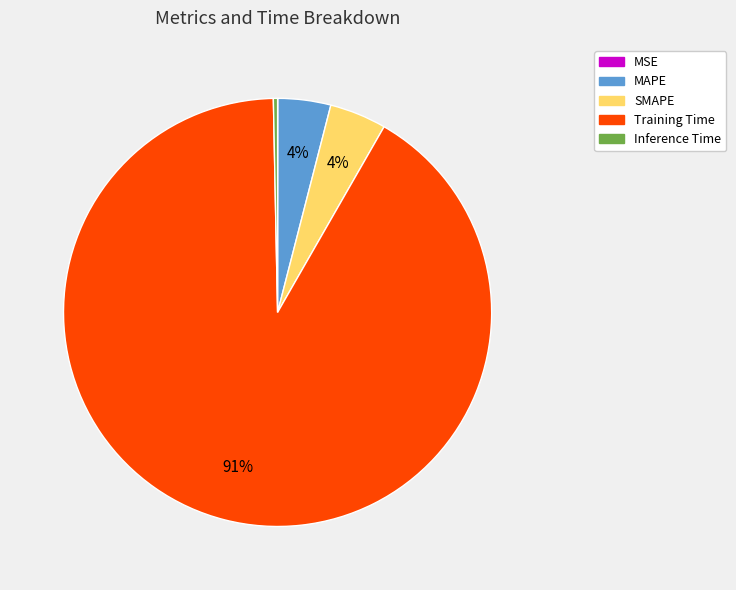

To the nearest percent, what is the average slice percentage?

20%